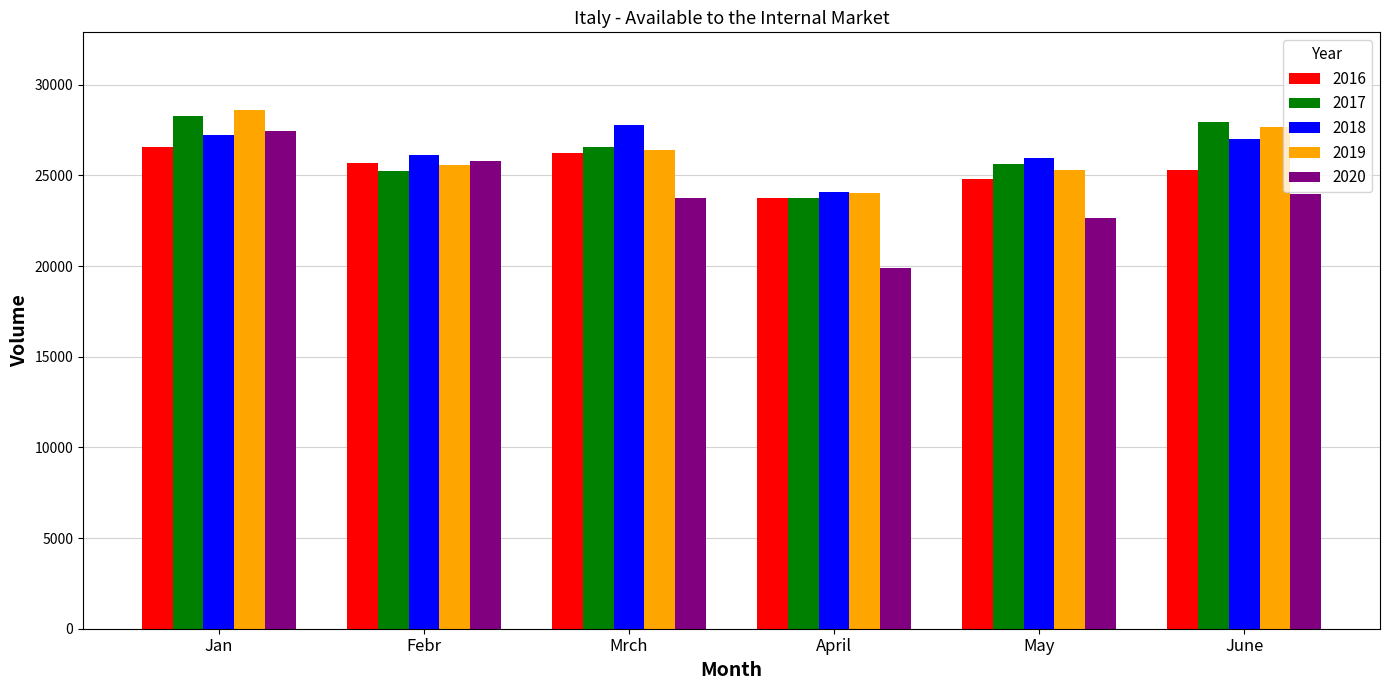

Reading left to right, list all the values displayed in this chart.

2016: 26559	25702	26228	23766	24826	25314
2017: 28280	25256	26585	23730	25636	27941
2018: 27240	26106	27781	24108	25963	27032
2019: 28599	25599	26427	24045	25280	27647
2020: 27463	25782	23733	19910	22673	23953